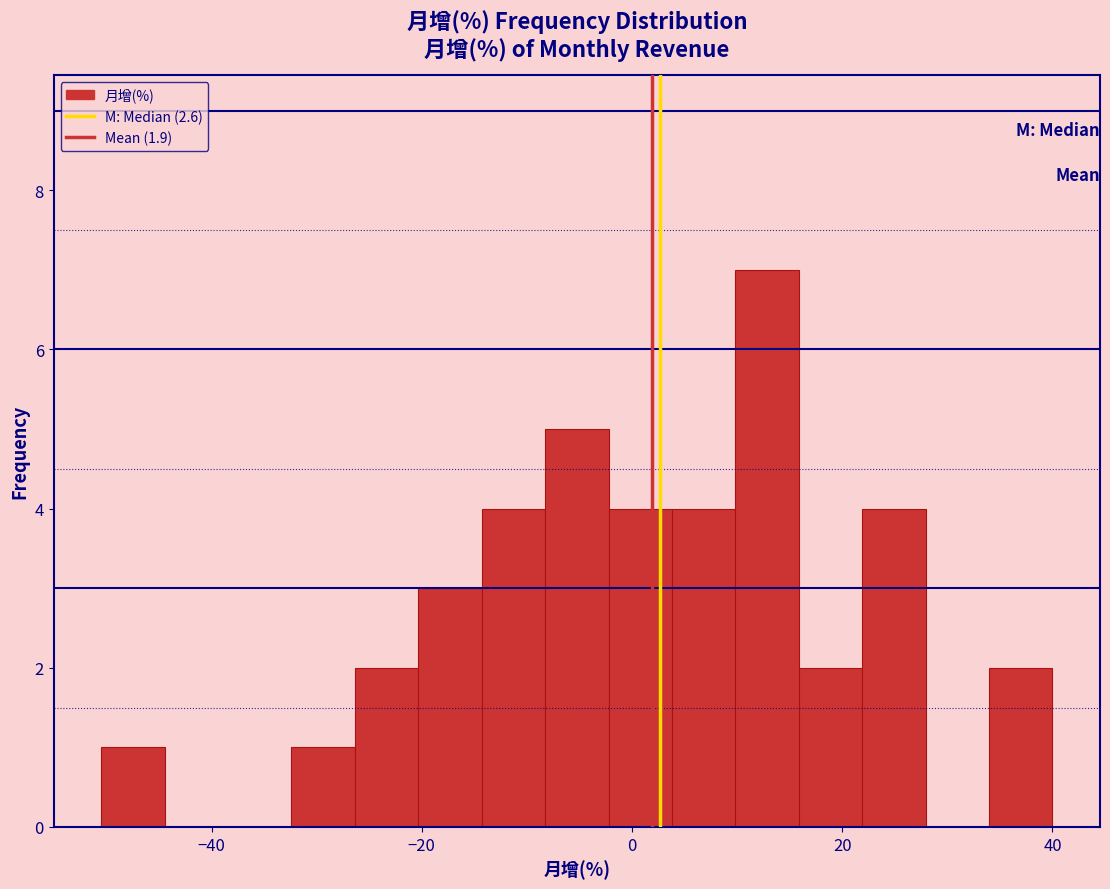

Around what value on the x-axis is the tallest bar? Give the approximate position of its centre, as read against the axis.

12